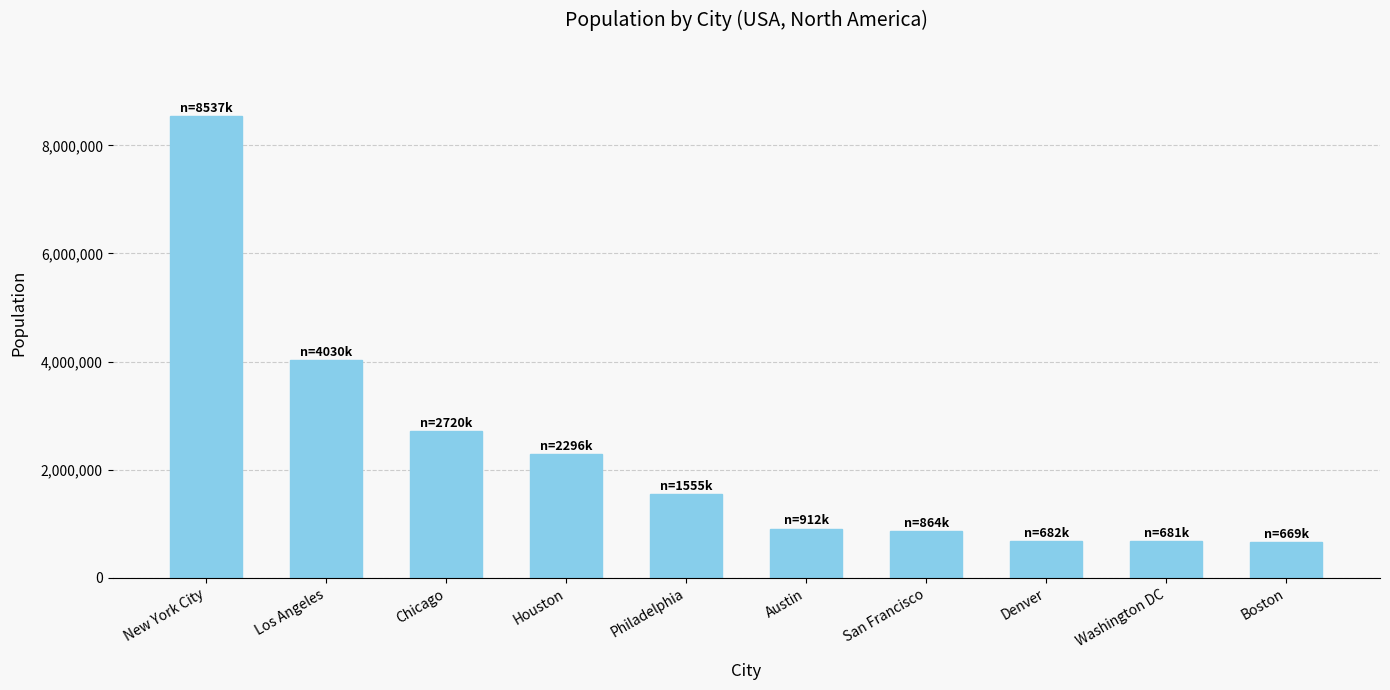

What is the smallest value displayed?

669469